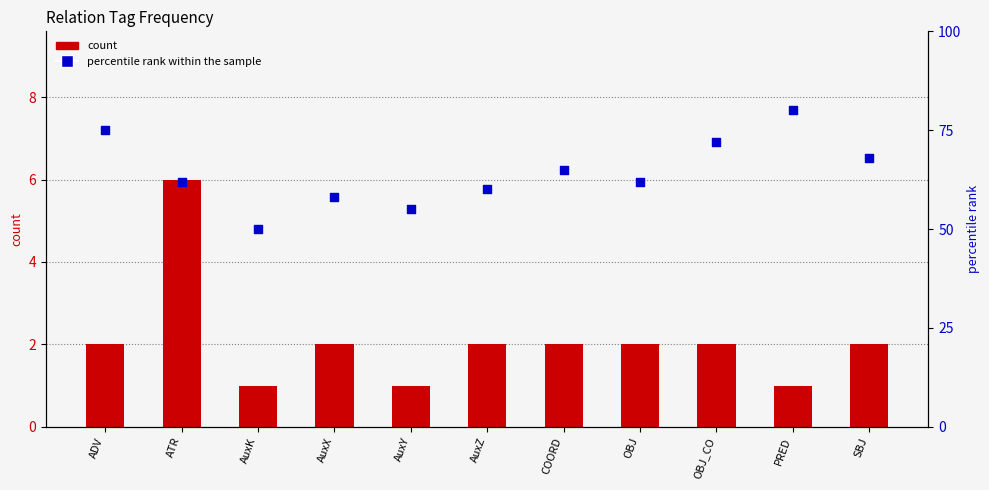

At how many categories does at least one series exceed 47?

11